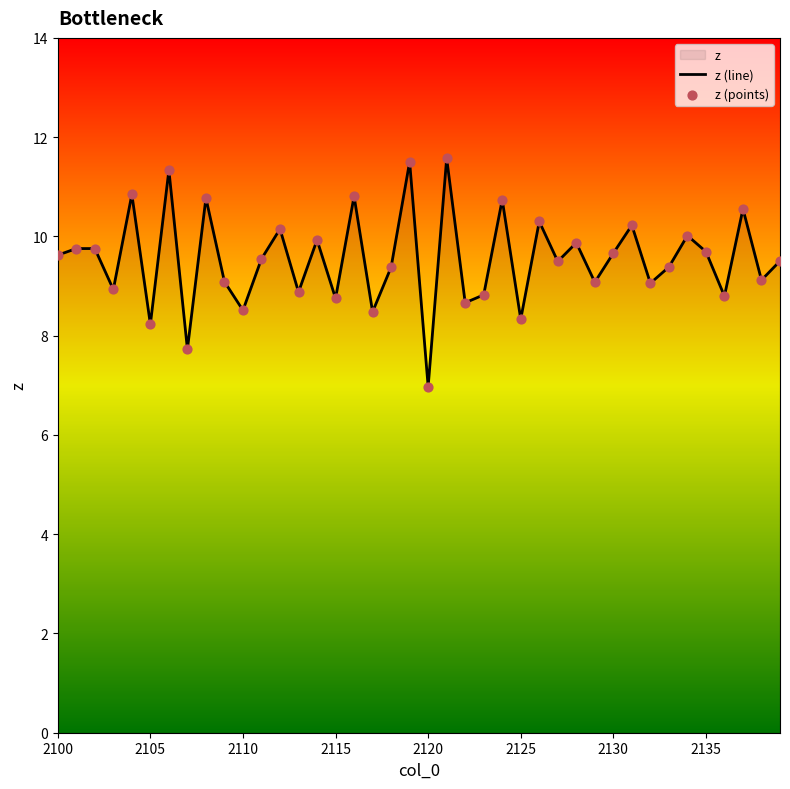

What is the difference between the maximum and minimum values?

4.6